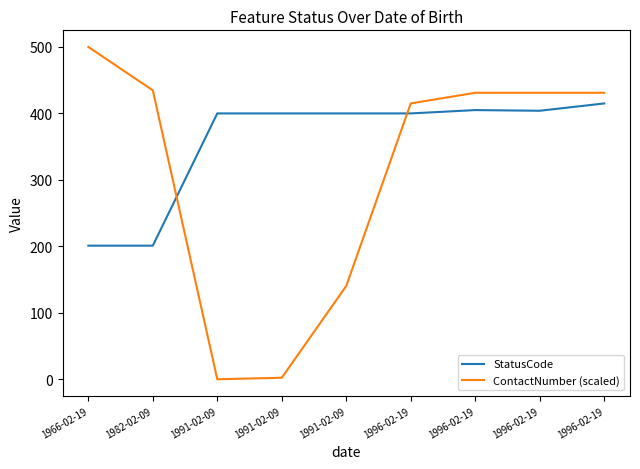

True or false: ContactNumber (scaled) has a value of 239.8 at 1991-02-09.

False